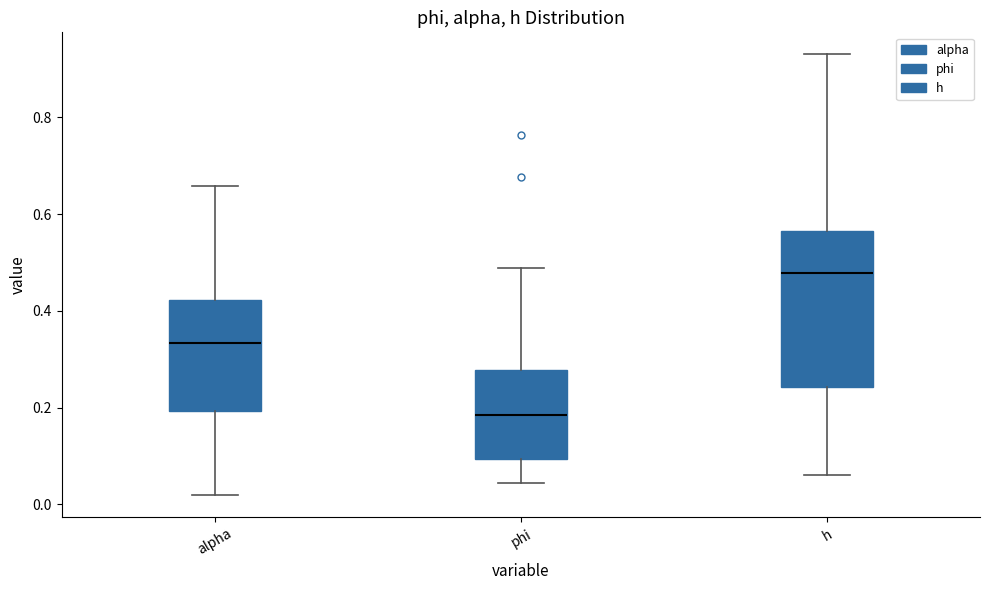

Reading left to right, transcribe this box plot: for each box, give where its median line is, the range the box spans, and where its two whiskers end, as read against the y-axis. The values are not printed on the chart, so give them approximately, as read against the axis.

alpha: median 0.34, box 0.20 to 0.42, whiskers 0.02 to 0.66
phi: median 0.18, box 0.10 to 0.28, whiskers 0.04 to 0.48
h: median 0.48, box 0.24 to 0.56, whiskers 0.06 to 0.94